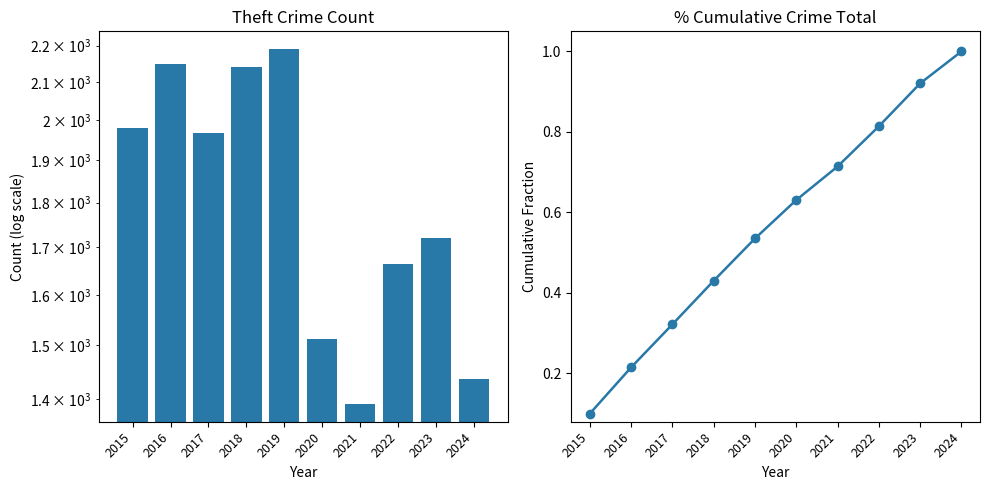

Which has a higher value, 2020 or 2019?

2019